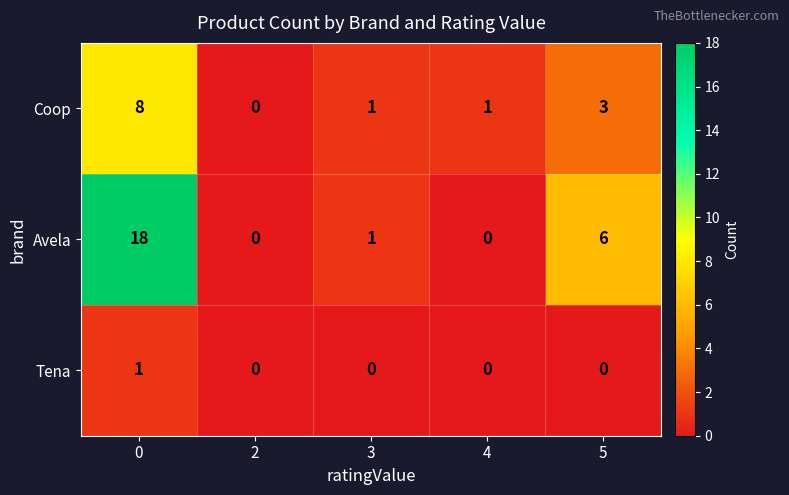

What is the greatest value displayed?

18